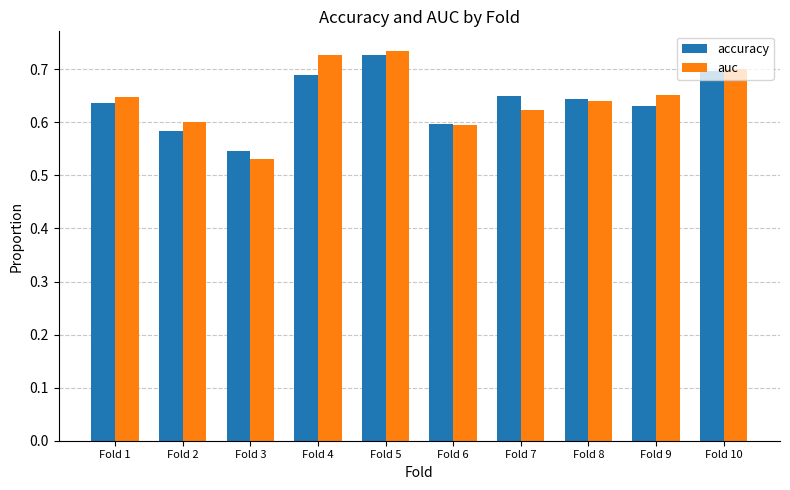

At which category does the chart reach its minimum across all series?

Fold 3